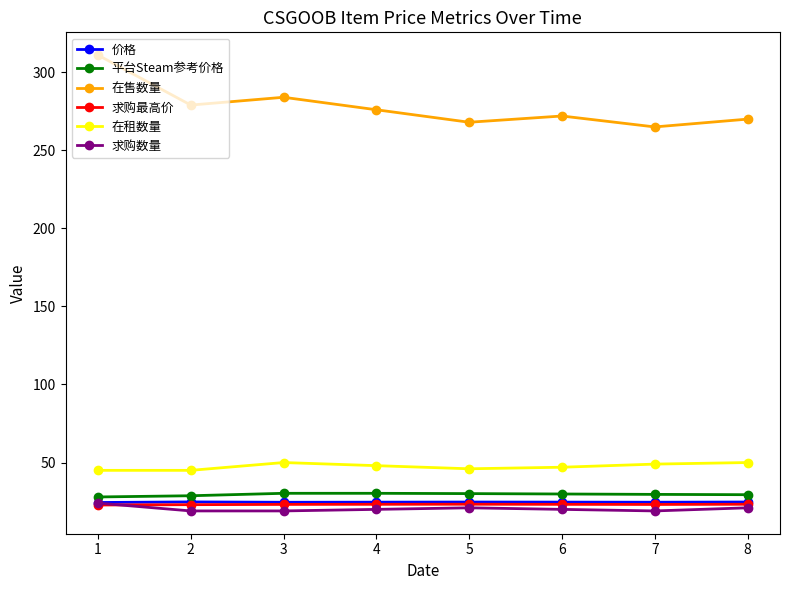

What is the average value of the 求购数量 series?

20.4